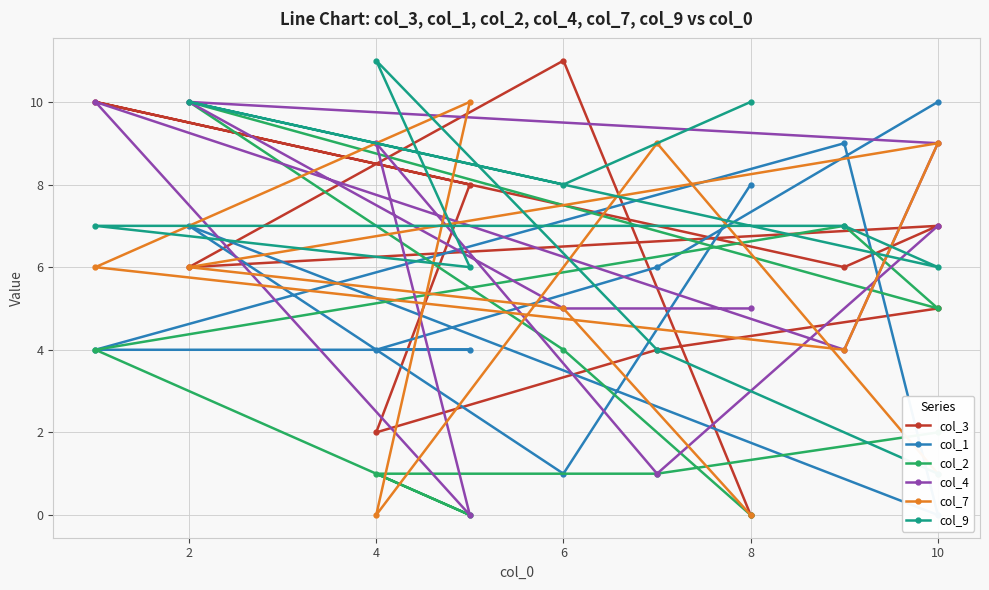

Which series has the widest spread of values?

col_3